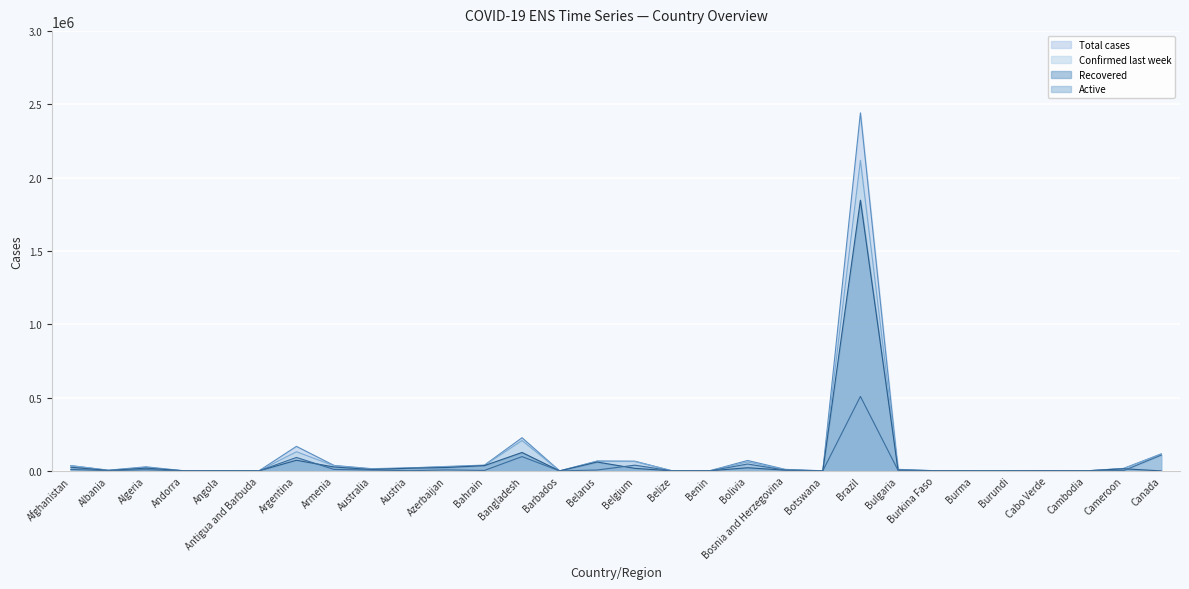

Where is Recovered nearest to the value 923320?

Bangladesh